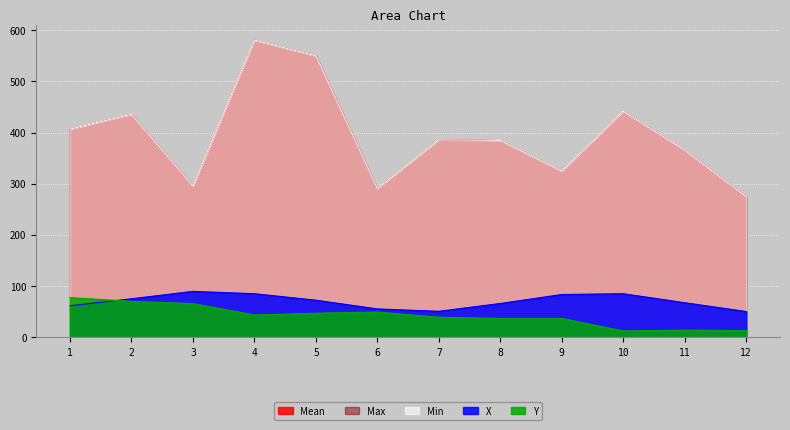

True or false: Min has a value of 514.8 at 6.

False